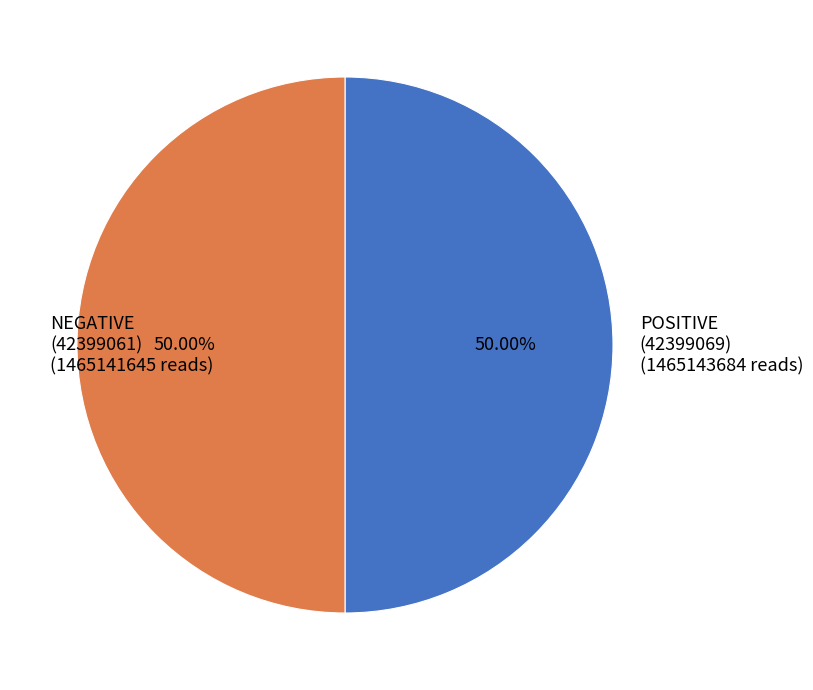

What is the ratio of the value at POSITIVE (42399069) (1465143684 reads) to the value at NEGATIVE (42399061) (1465141645 reads)?

1.0